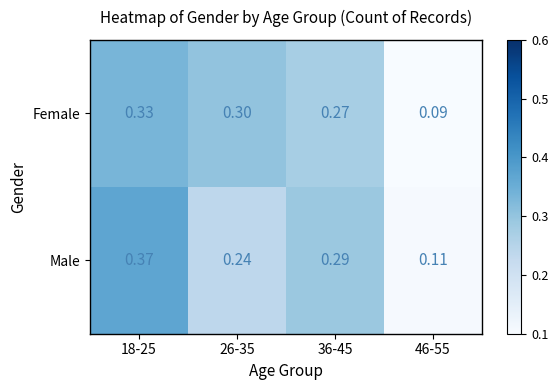

Which series has the largest total across all categories?

Male